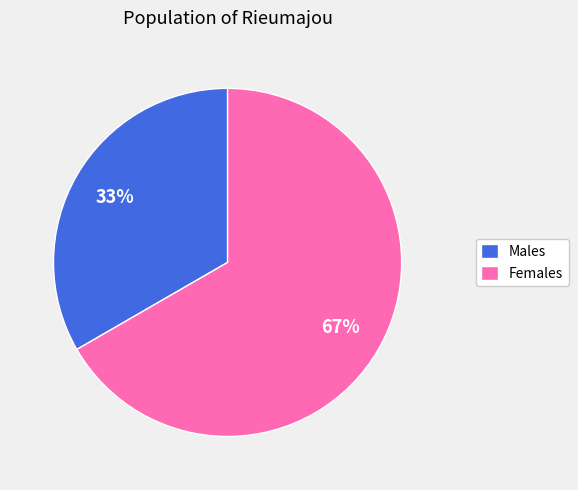

Do Males and Females together represent more than half of the pie?

Yes